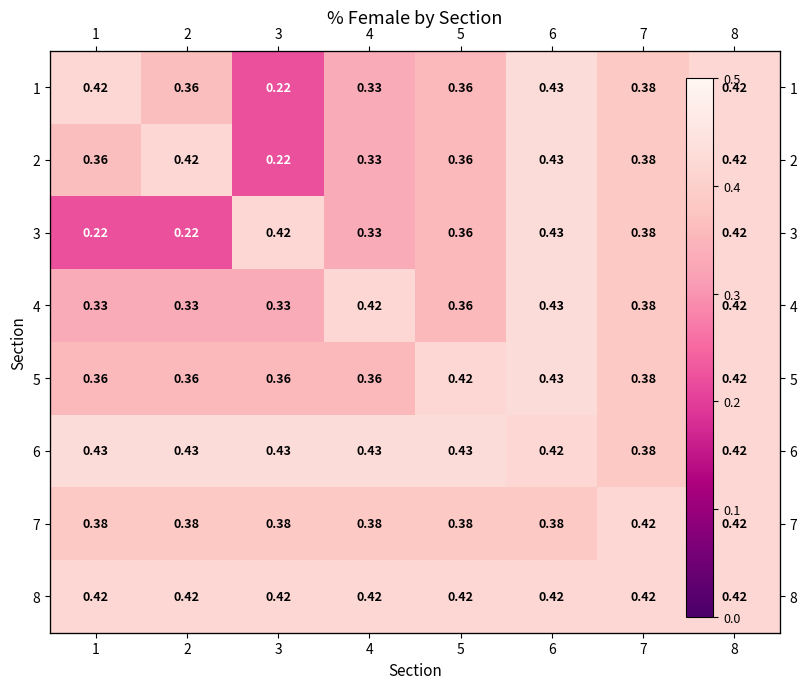

How many series are shown in this chart?

8